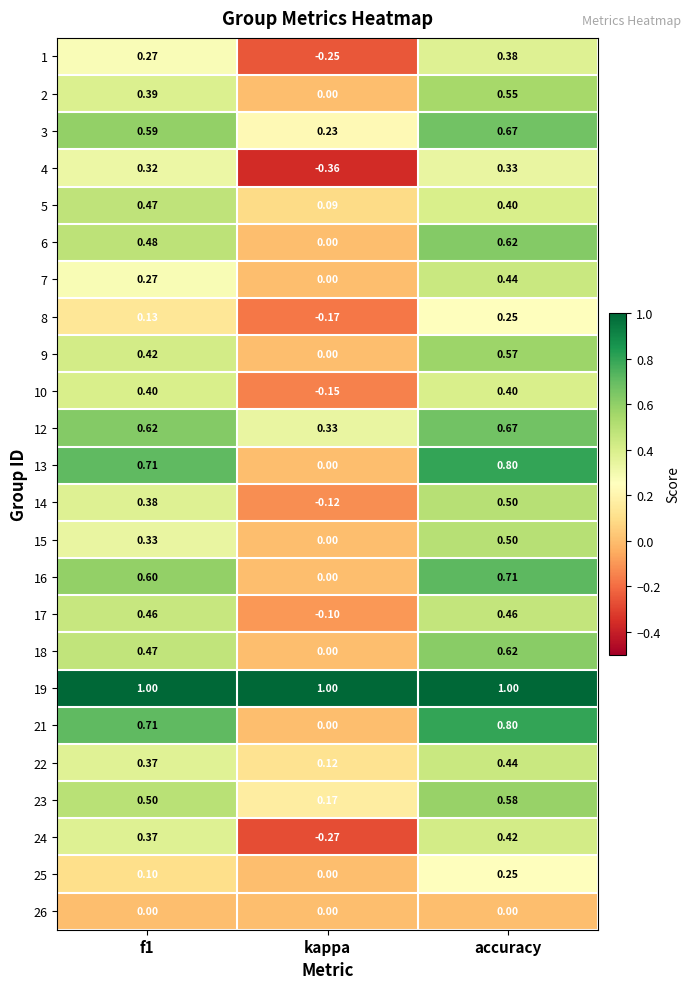

At which category does the chart reach its minimum across all series?

kappa